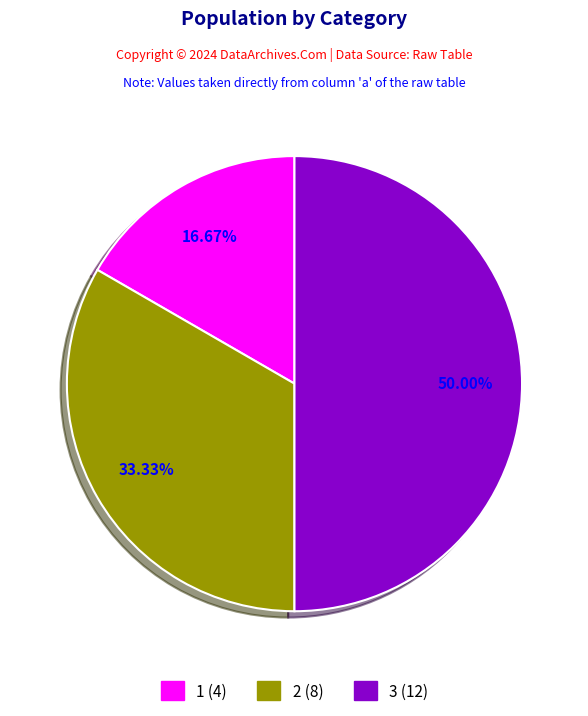

Does 1 (4) represent more than half of the total?

No